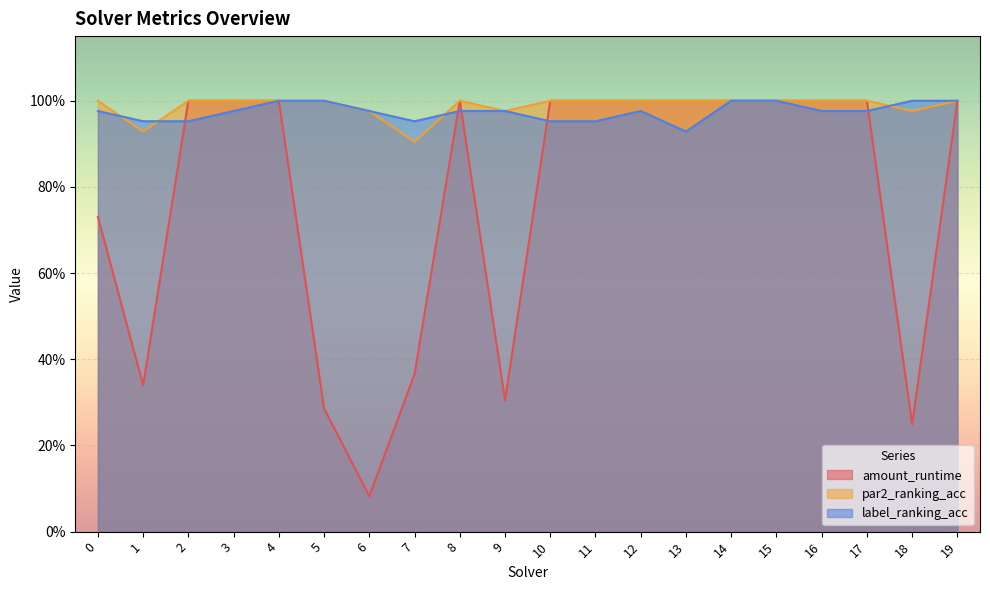

In amount_runtime, how many points are lower than both neighbors (excluding endpoints)?

4